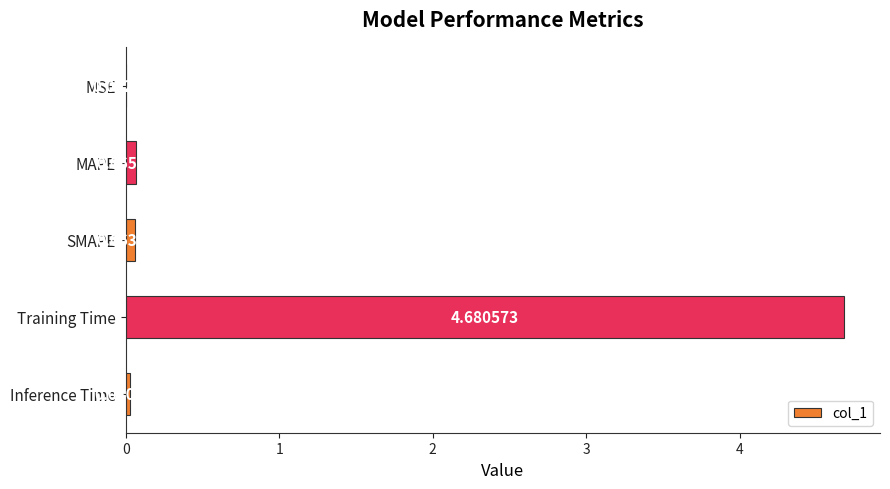

At which category does the chart reach its peak across all series?

Training Time